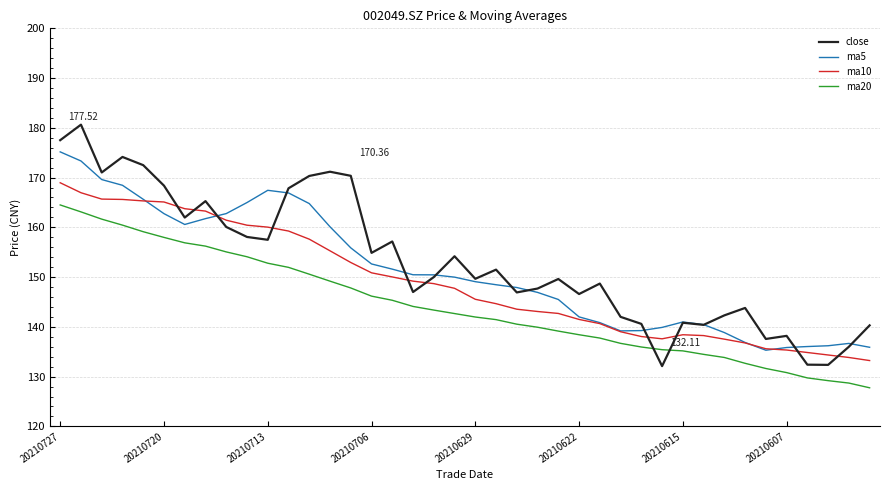

Which series ends up on top after the final intersection of close and ma20?

close